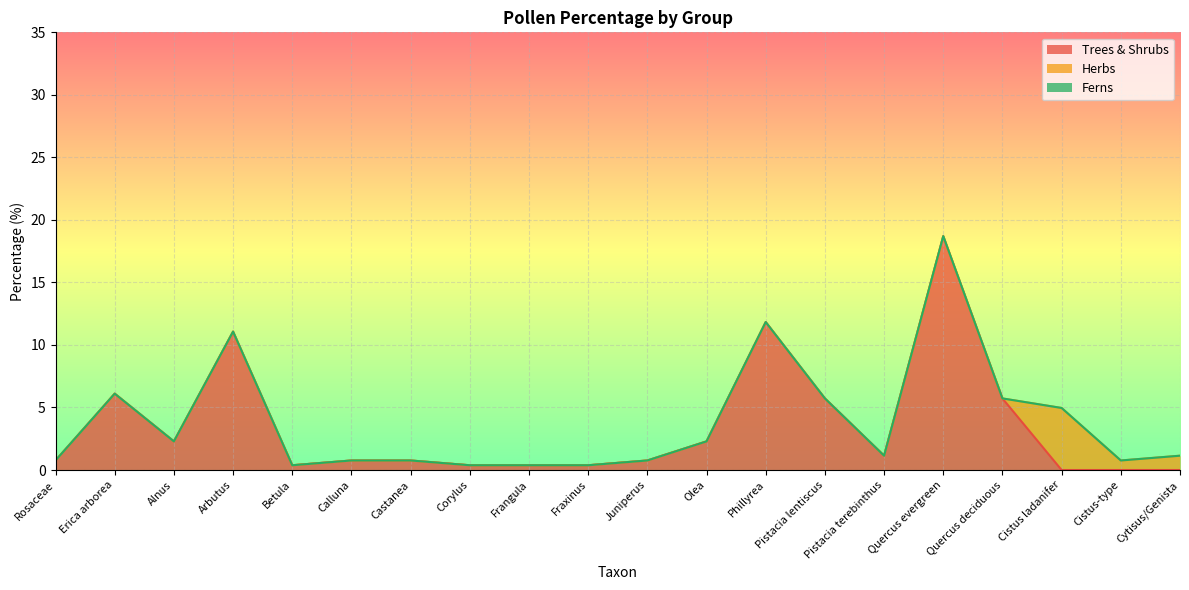

At how many categories does at least one series exceed 0?

20